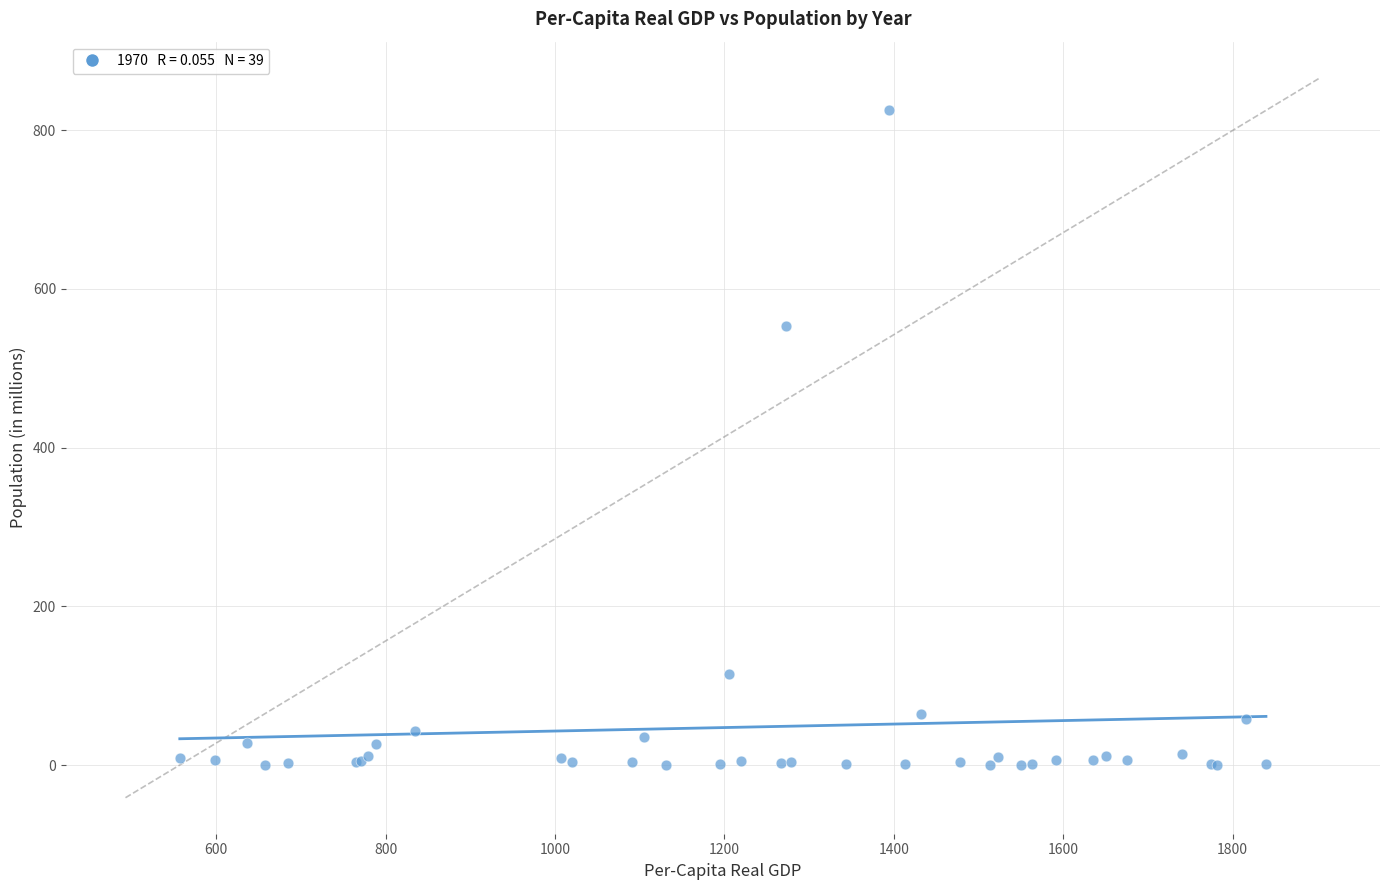

What Y value in the scatter plot is closest to 412?

553.6